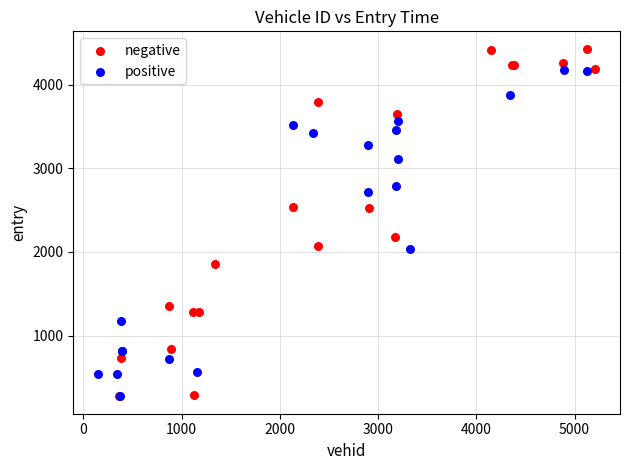

Which series contains the highest Y value?

negative